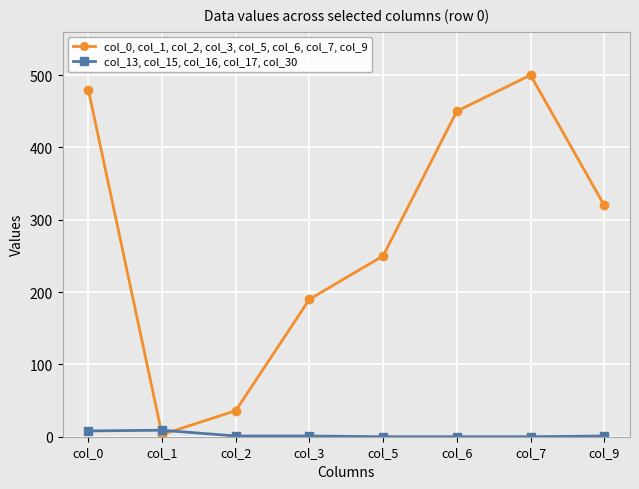

What is the sum of the col_13, col_15, col_16, col_17, col_30 values at col_3 and col_7?

1